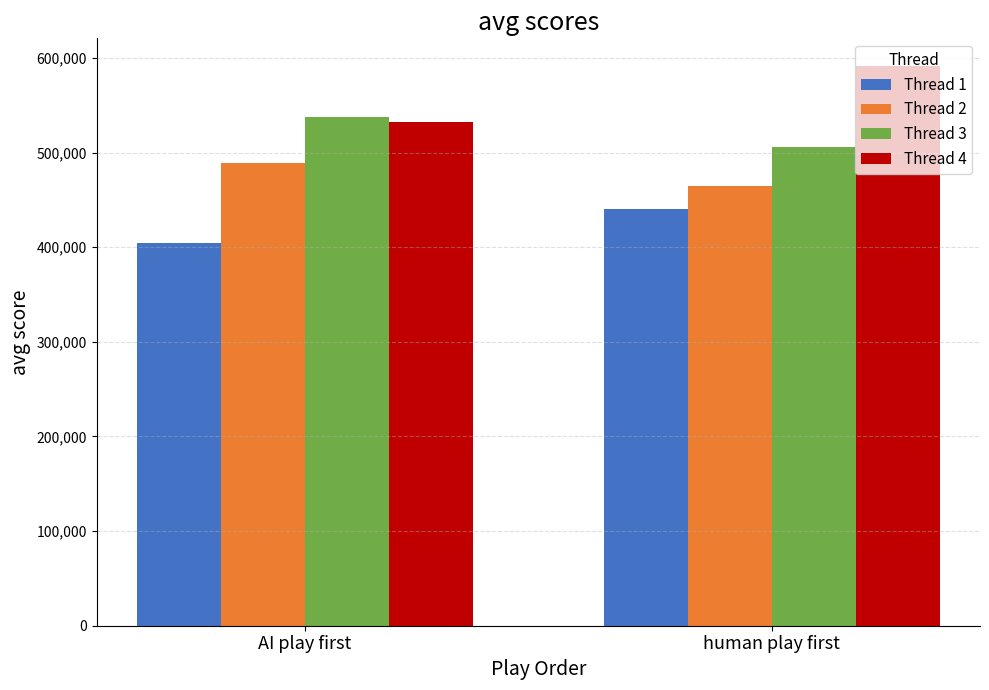

At which category is the sum across all series the highest?

human play first